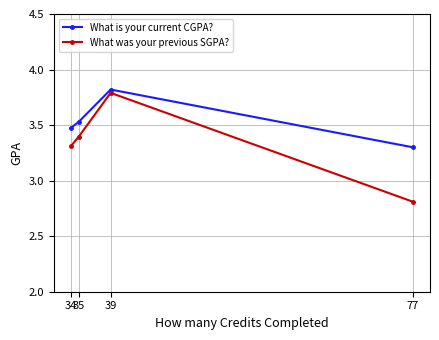

Which series has the widest spread of values?

What was your previous SGPA?